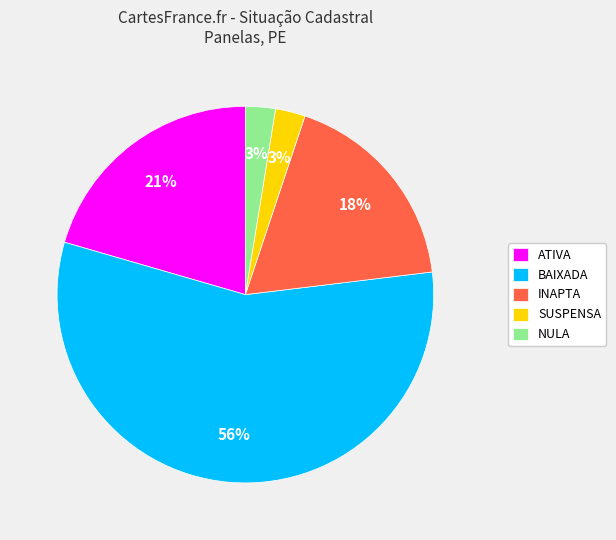

What is the ratio of the value at NULA to the value at SUSPENSA?

1.0